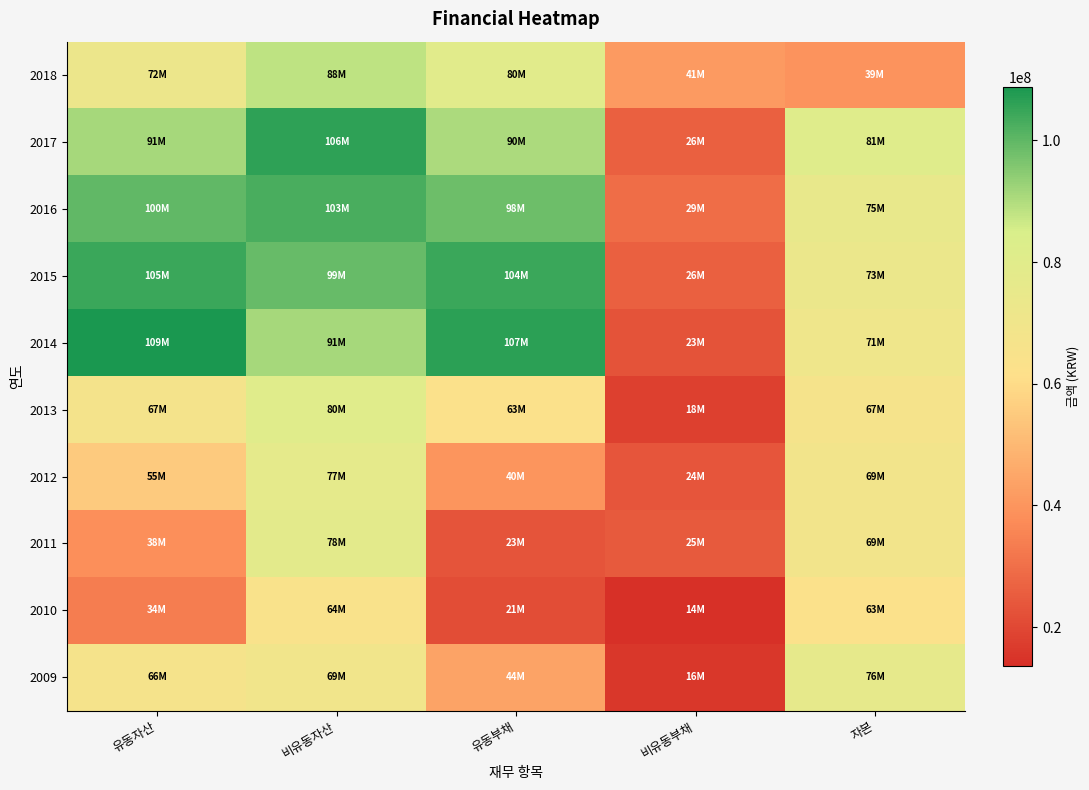

Reading left to right, what are all the values shown in this chart?

2018: 유동자산=72345641	비유동자산=88340722	유동부채=79769756	비유동부채=41430754	자본=39485853
2017: 유동자산=91192280	비유동자산=105965203	유동부채=90405204	비유동부채=26009489	자본=80742790
2016: 유동자산=99678822	비유동자산=102661856	유동부채=98222863	비유동부채=29429114	자본=74688702
2015: 유동자산=104704163	비유동자산=98909813	유동부채=104438330	비유동부채=26023559	자본=73152087
2014: 유동자산=108842993	비유동자산=91179798	유동부채=106599917	비유동부채=22683954	자본=70738920
2013: 유동자산=67268291	비유동자산=80310566	유동부채=62878450	비유동부채=17864194	자본=66836213
2012: 유동자산=55260457	비유동자산=76873238	유동부채=39943199	비유동부채=23545368	자본=68645128
2011: 유동자산=38256881	비유동자산=78167390	유동부채=23309733	비유동부채=24503307	자본=68611232
2010: 유동자산=33565274	비유동자산=64464278	유동부채=21311254	비유동부채=13641475	자본=63076822
2009: 유동자산=66468777	비유동자산=69361009	유동부채=43851075	비유동부채=15609707	자본=76369004